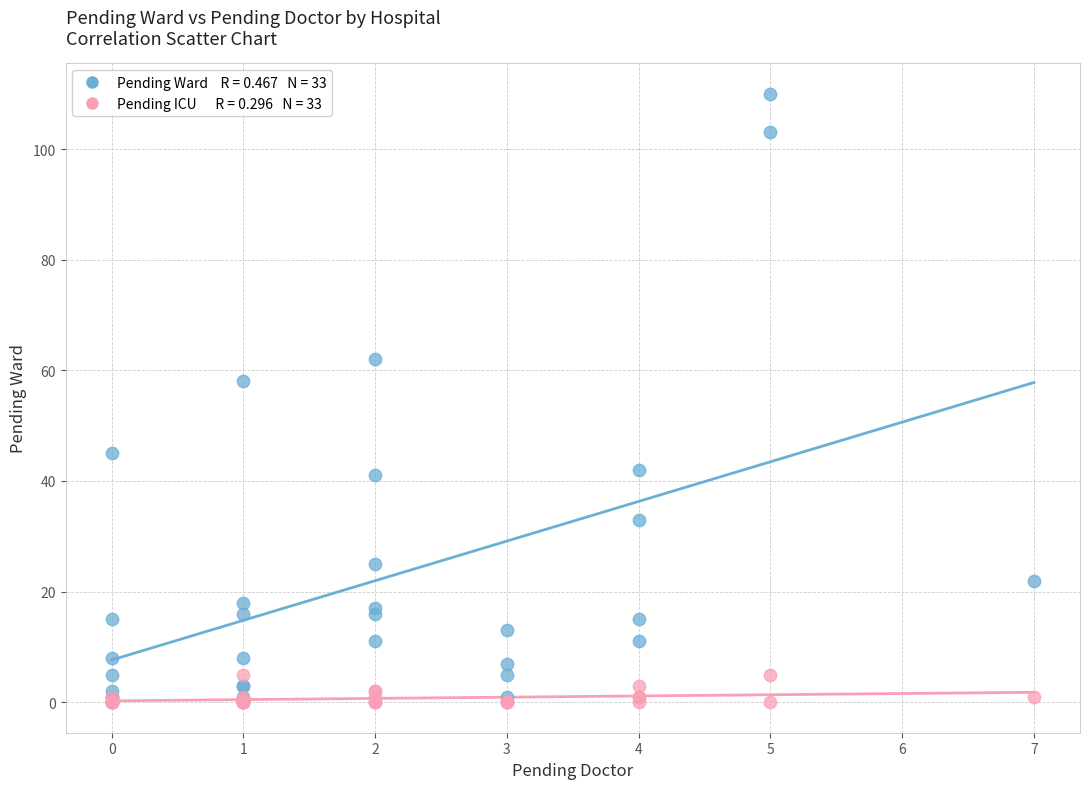

Across all series, what Y value is closest to 55?

58